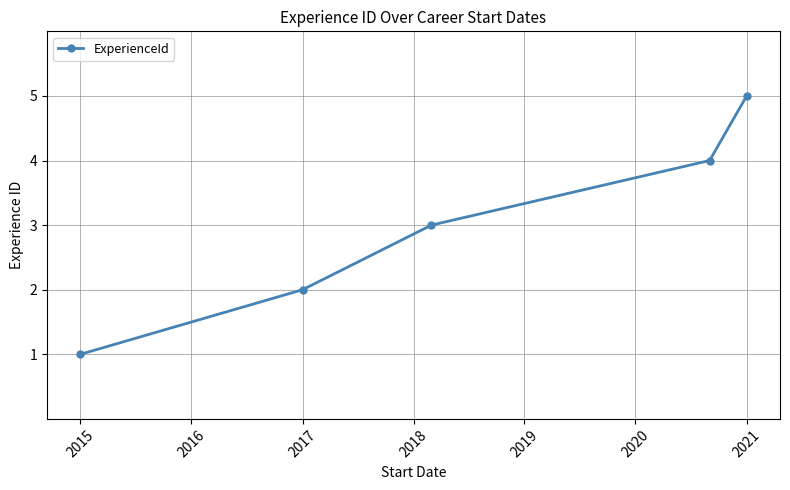

What is the average value?

3